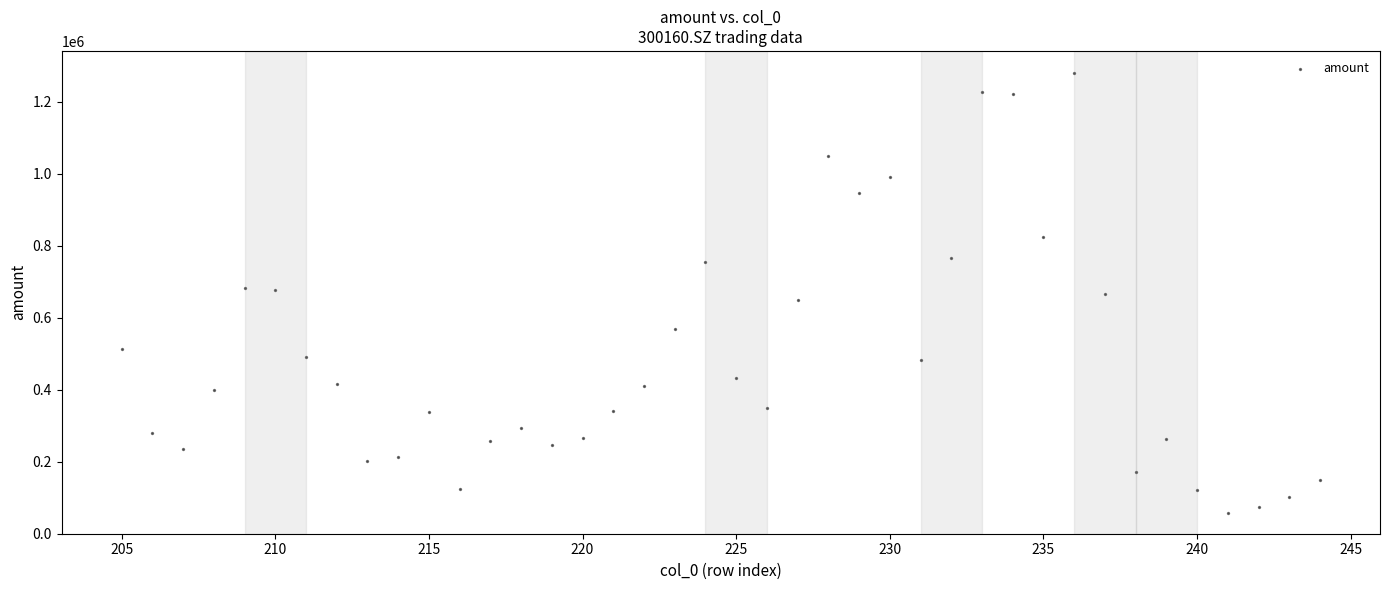

What is the range of X values (max minus min)?

39.0